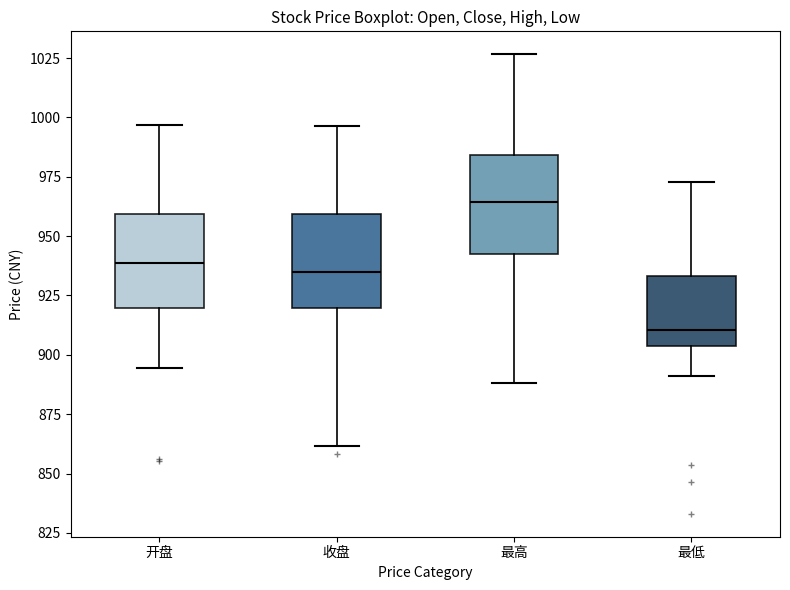

Reading left to right, read every box against the y-axis: the position of its median line, the range the box covers, and the ends of its whiskers. The values are not printed on the chart, so give them approximately, as read against the axis.

开盘: median 940, box 920 to 960, whiskers 895 to 995
收盘: median 935, box 920 to 960, whiskers 860 to 995
最高: median 965, box 940 to 985, whiskers 890 to 1025
最低: median 910, box 905 to 935, whiskers 890 to 975